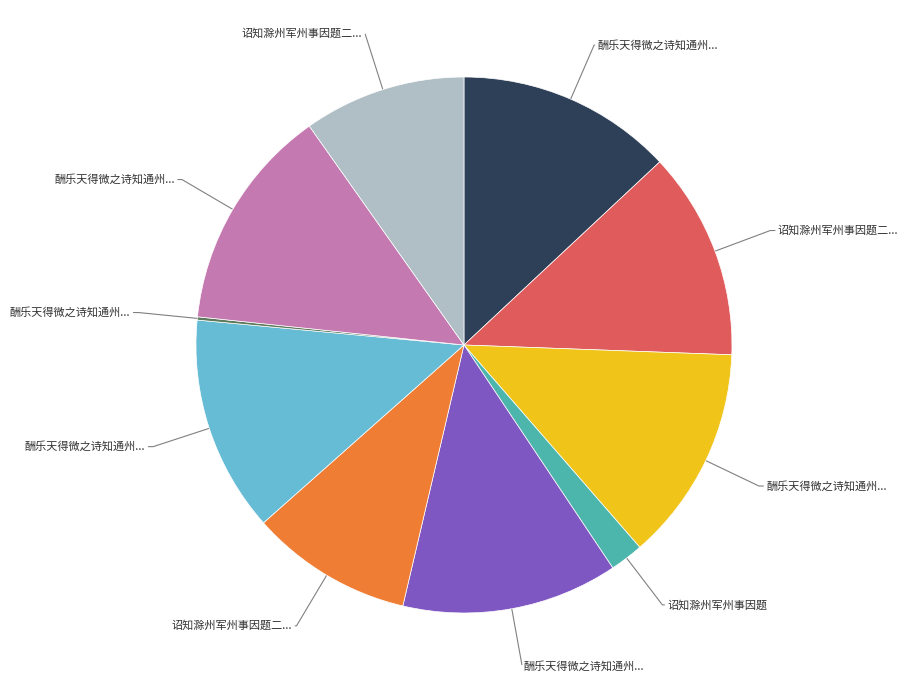

Is there a majority slice in this chart?

No